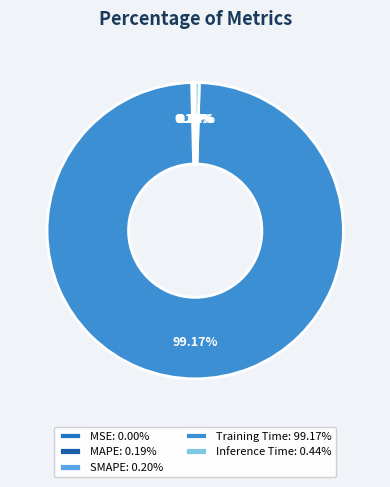

Does any single category account for the majority?

Yes